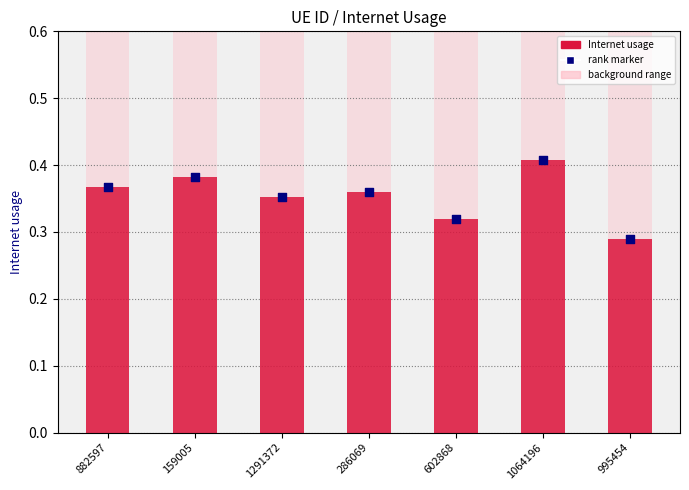

What is the total value across all series at 995454?

1.2